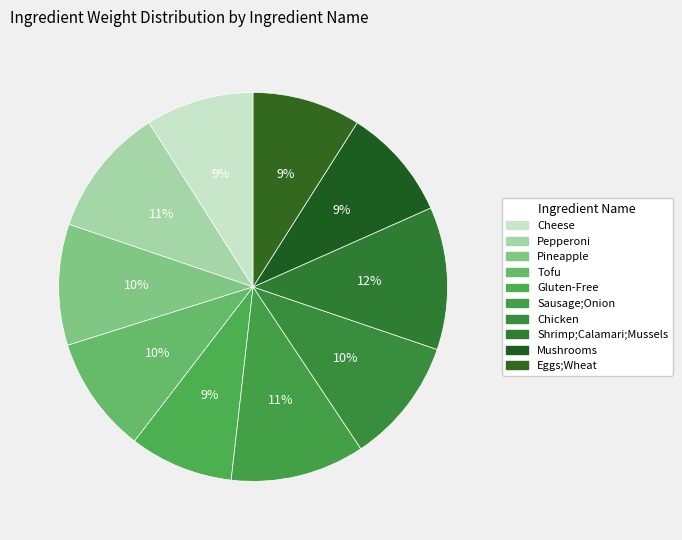

Approximately how many times larger is the value at Eggs;Wheat compared to Cheese?

1.0